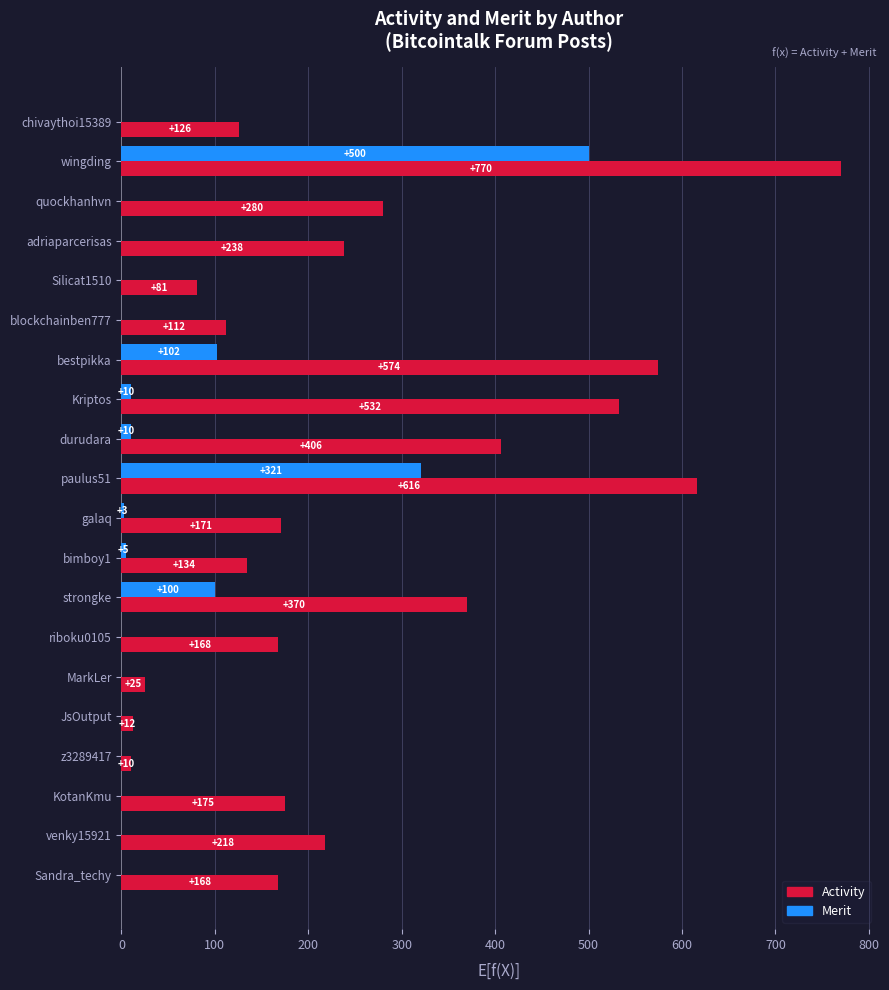

Between durudara and MarkLer, which series saw the biggest shift?

Activity